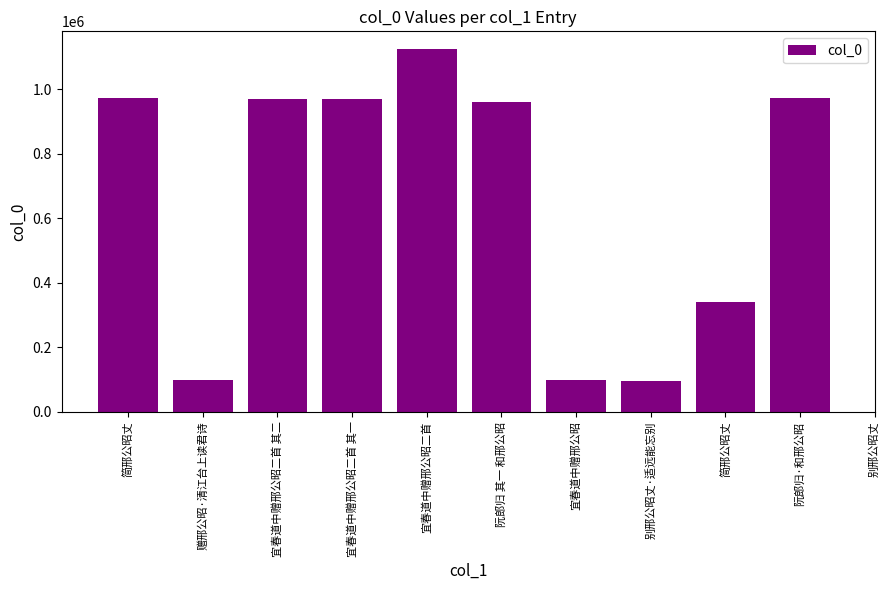

Is it true that the value at 阮郎归 其一 和邢公昭 is 212463?

False